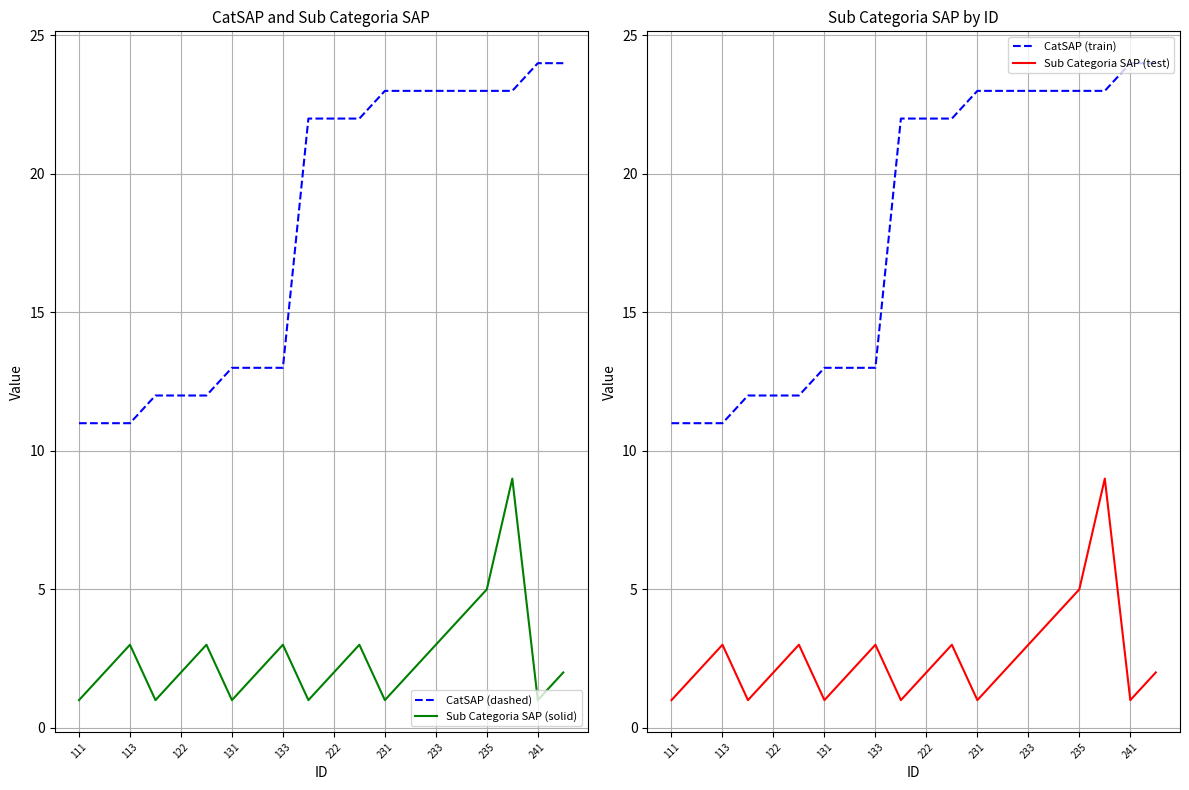

Reading left to right, what are all the values shown in this chart?

CatSAP (dashed): 11	11	11	12	12	12	13	13	13	22	22	22	23	23	23	23	23	23	24	24
Sub Categoria SAP (solid): 1	2	3	1	2	3	1	2	3	1	2	3	1	2	3	4	5	9	1	2
CatSAP (train): 11	11	11	12	12	12	13	13	13	22	22	22	23	23	23	23	23	23	24	24
Sub Categoria SAP (test): 1	2	3	1	2	3	1	2	3	1	2	3	1	2	3	4	5	9	1	2